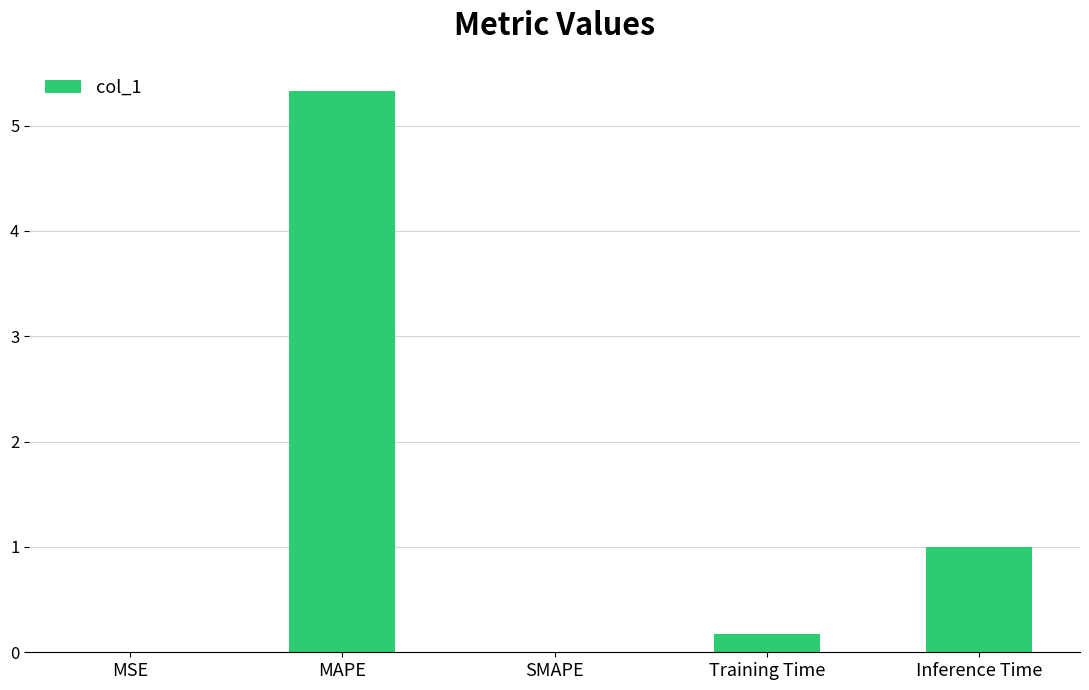

Approximately how many times larger is the value at MAPE compared to Inference Time?

5.3